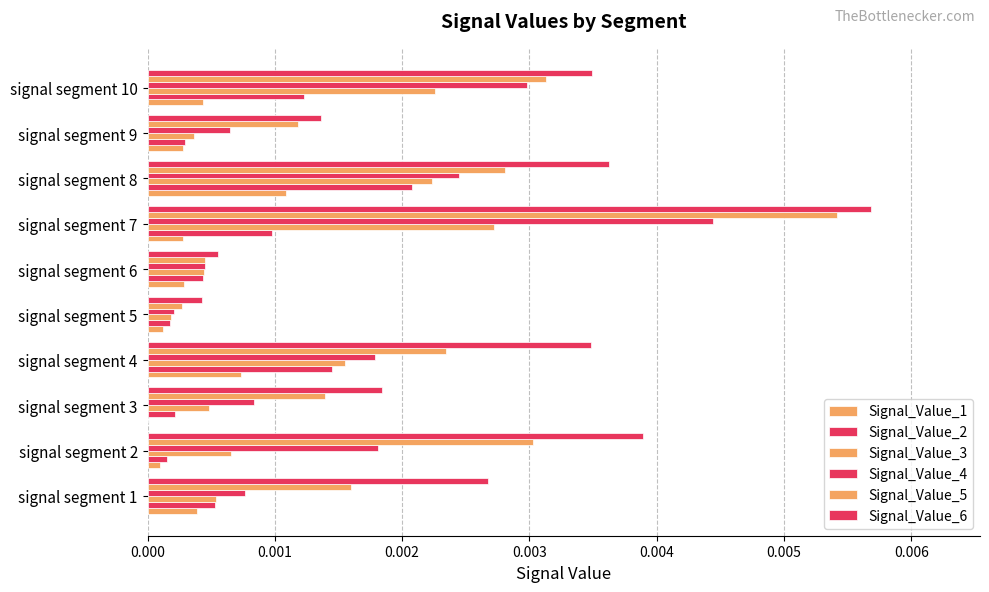

Count the number of data series in this chart.

6